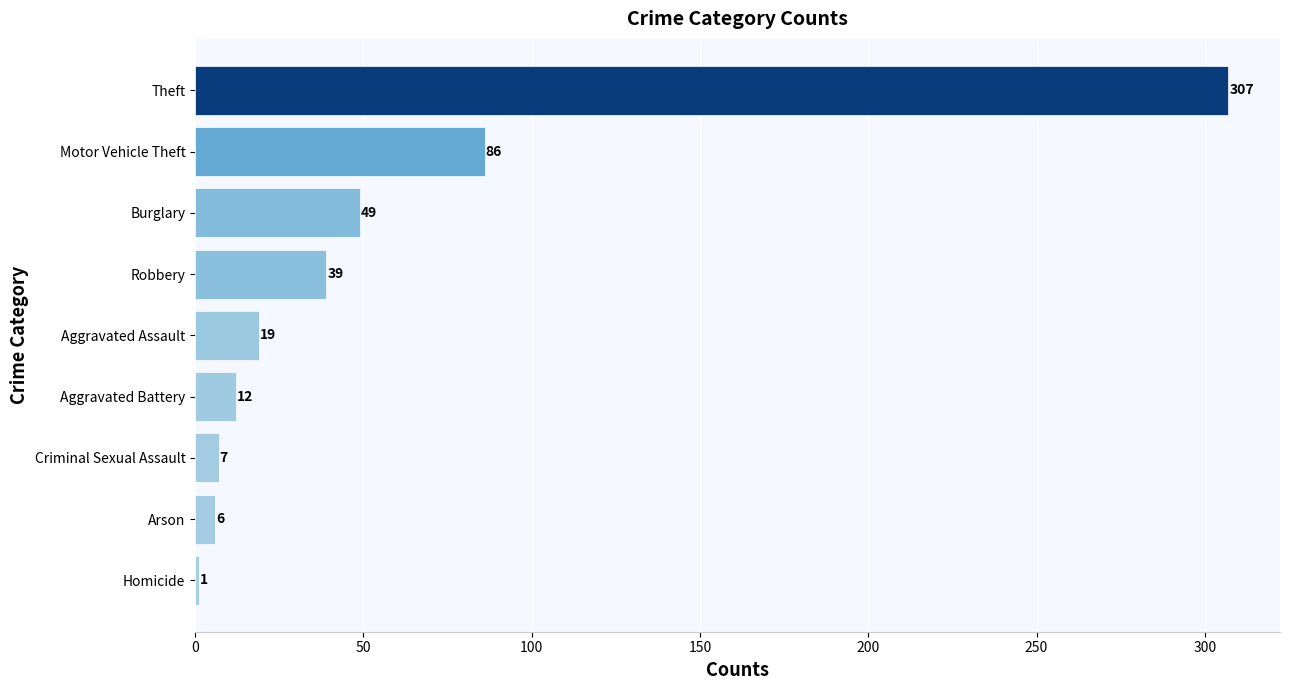

Where is the data nearest to the value 154?

Motor Vehicle Theft